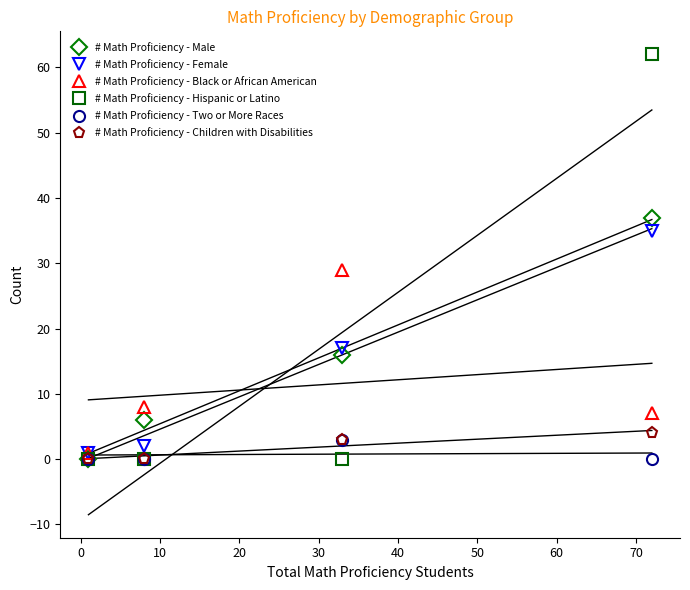

True or false: # Math Proficiency - Male has more than 1 interior local peaks.

False